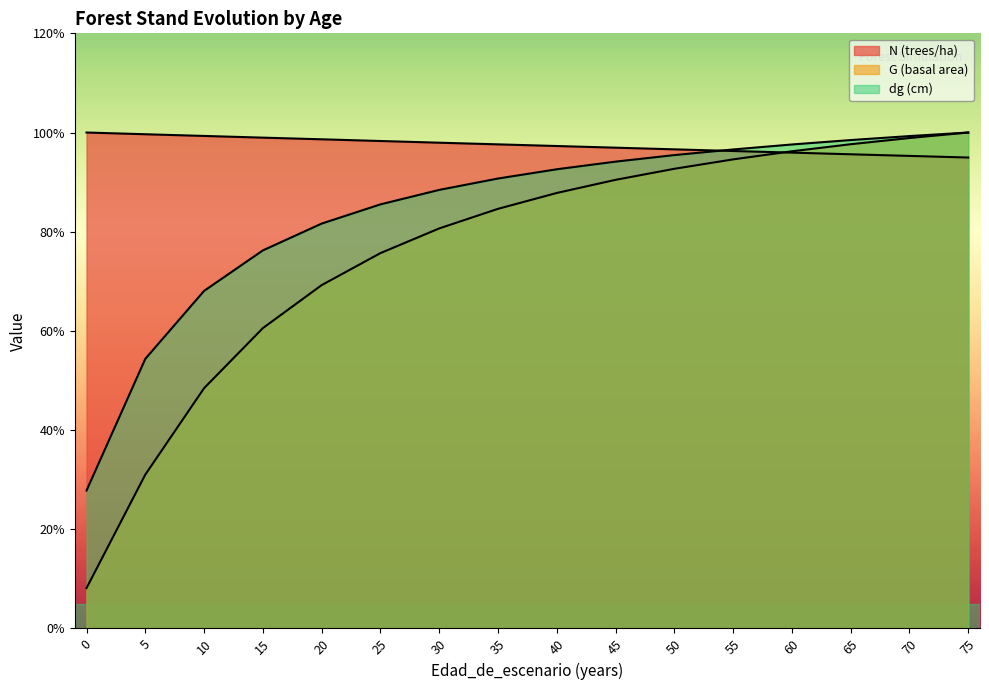

How many values in the N (trees/ha) series are below 97?

7